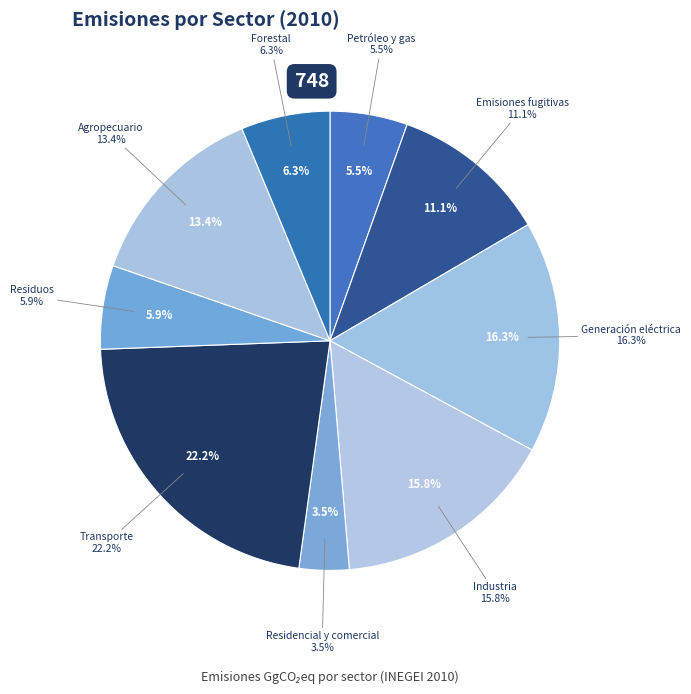

To the nearest percent, what is the combined percentage of Emisiones fugitivas and Petróleo y gas?

17%